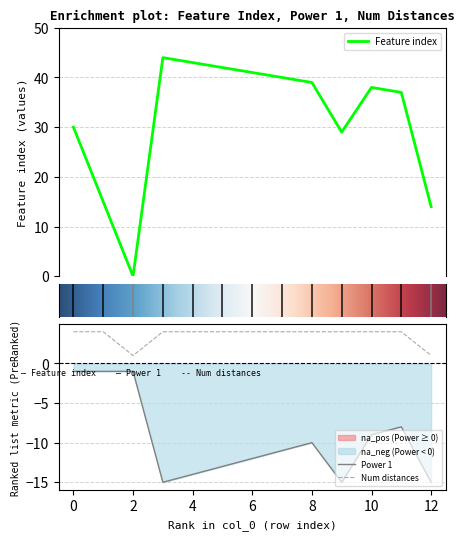

What is the greatest value displayed?

44